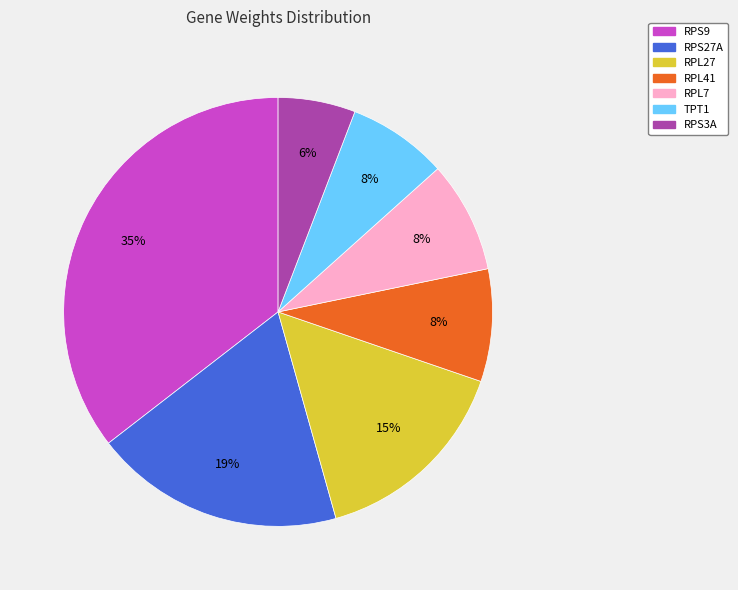

What percentage is the RPS27A slice, to the nearest percent?

19%